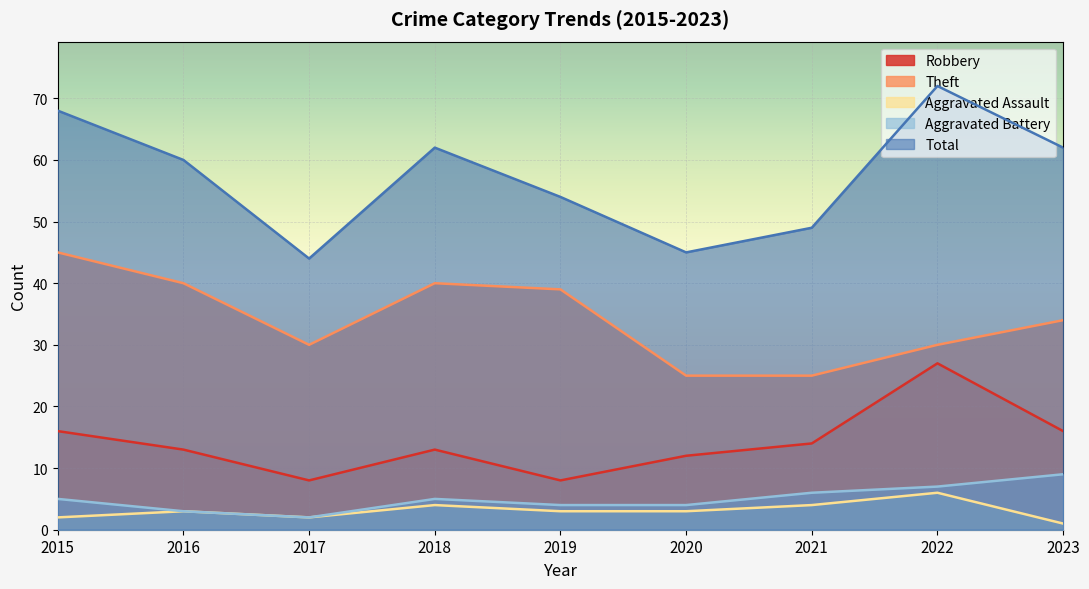

How many lines are shown in the chart?

5